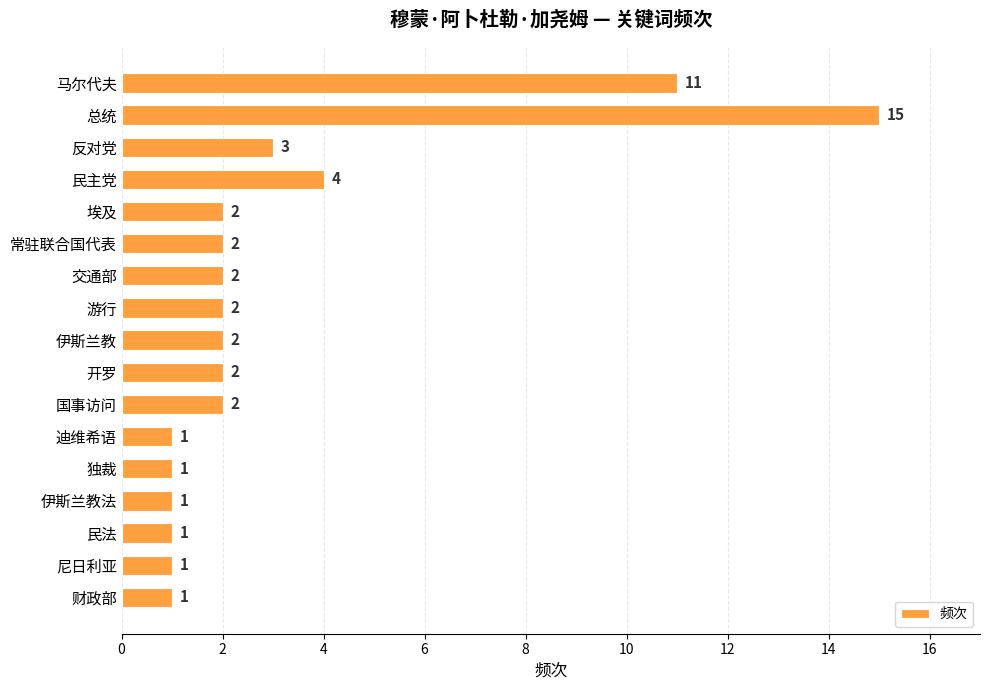

Reading top to bottom, extract all data points from this chart.

11	15	3	4	2	2	2	2	2	2	2	1	1	1	1	1	1